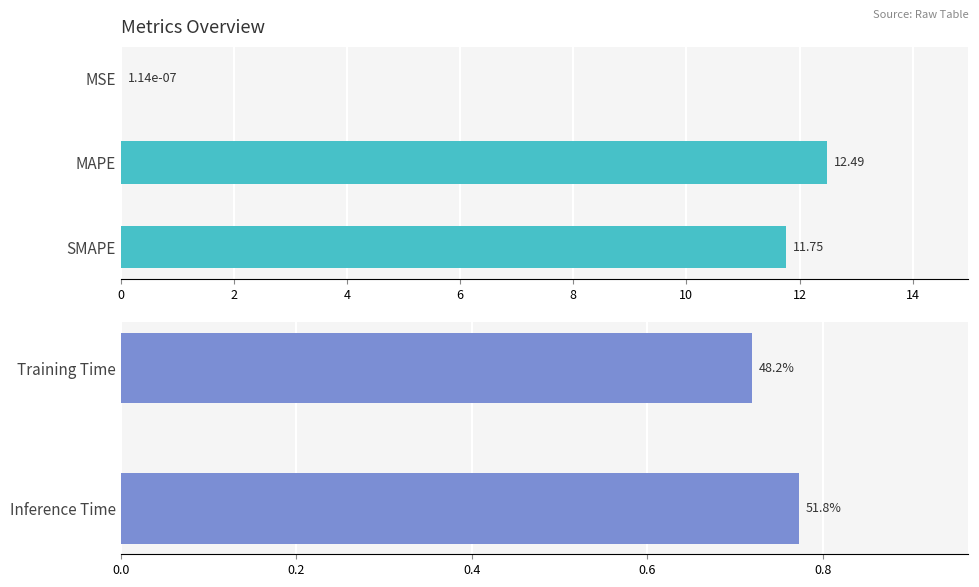

Which label corresponds to the smallest value in the chart?

MSE